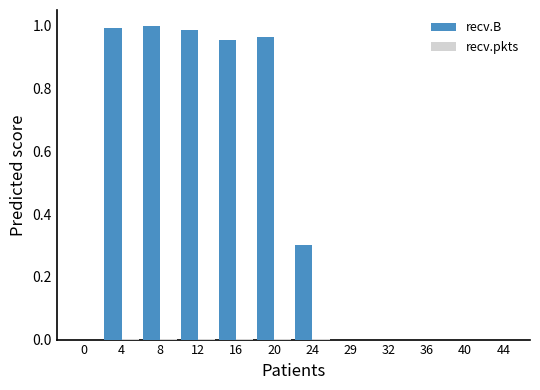

Which series changed the most between 0 and 4?

recv.B